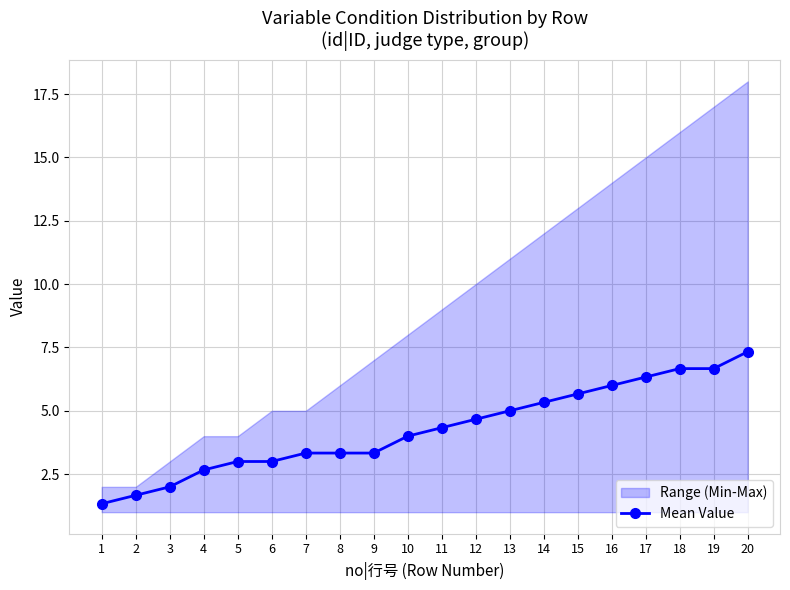

What is the difference between the maximum and minimum values?

6.0